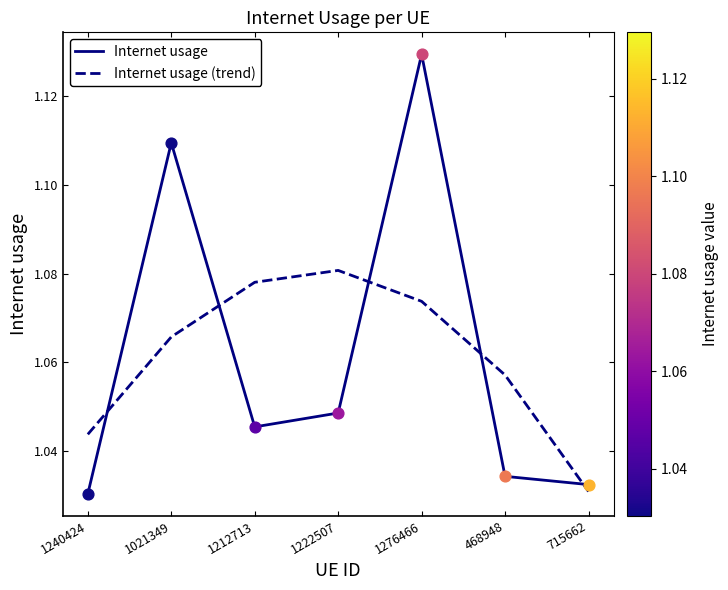

Between 468948 and 715662, which series saw the biggest shift?

Internet usage (trend)